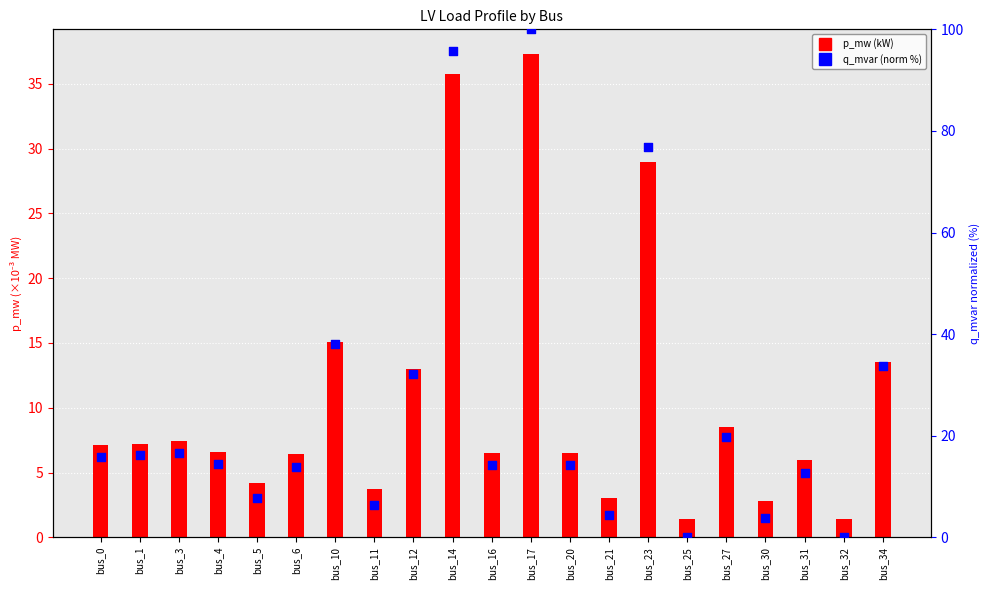

Which series has the widest spread of Y values?

q_mvar (norm %)